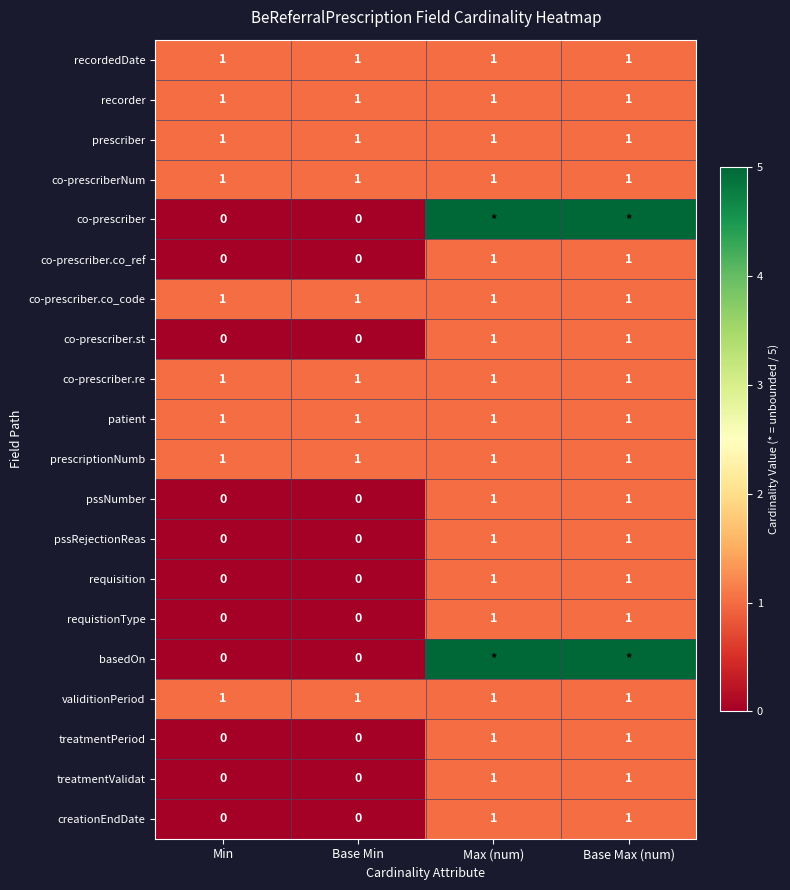

What is the sum of the co-prescriber.re values at Max (num) and Base Max (num)?

2